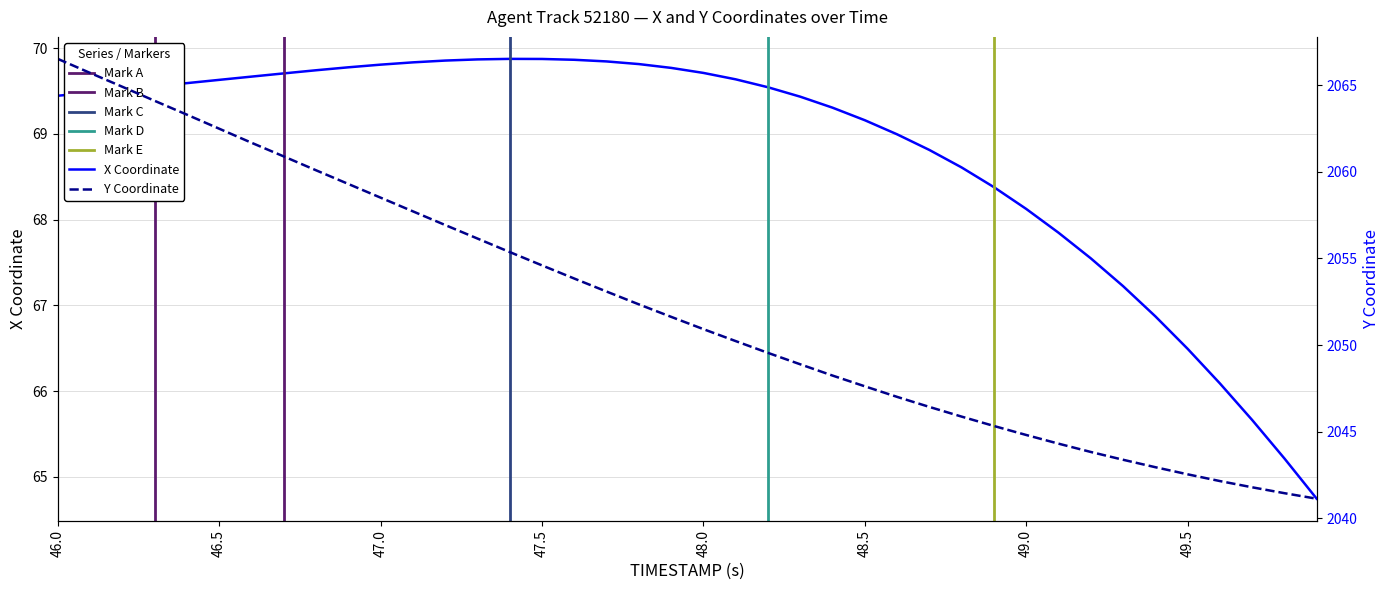

What is the minimum value for X Coordinate?

64.7